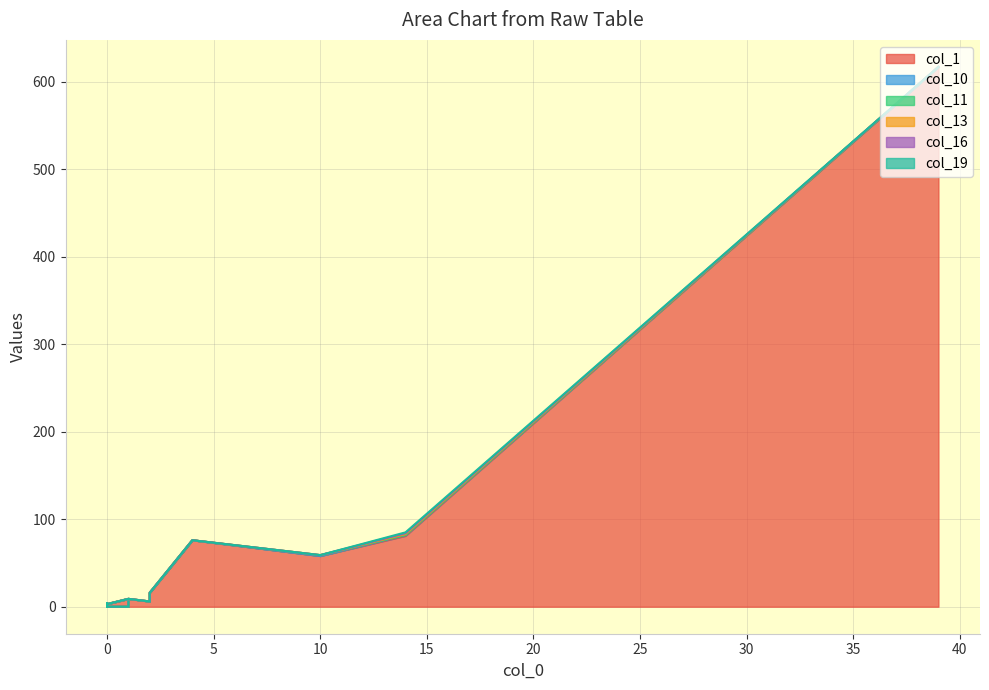

True or false: col_16 and col_13 cross at least once.

False